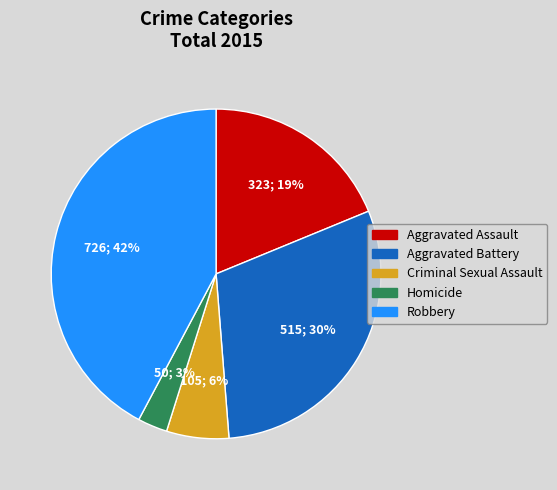

Is it true that Aggravated Battery is 30% of the pie?

True